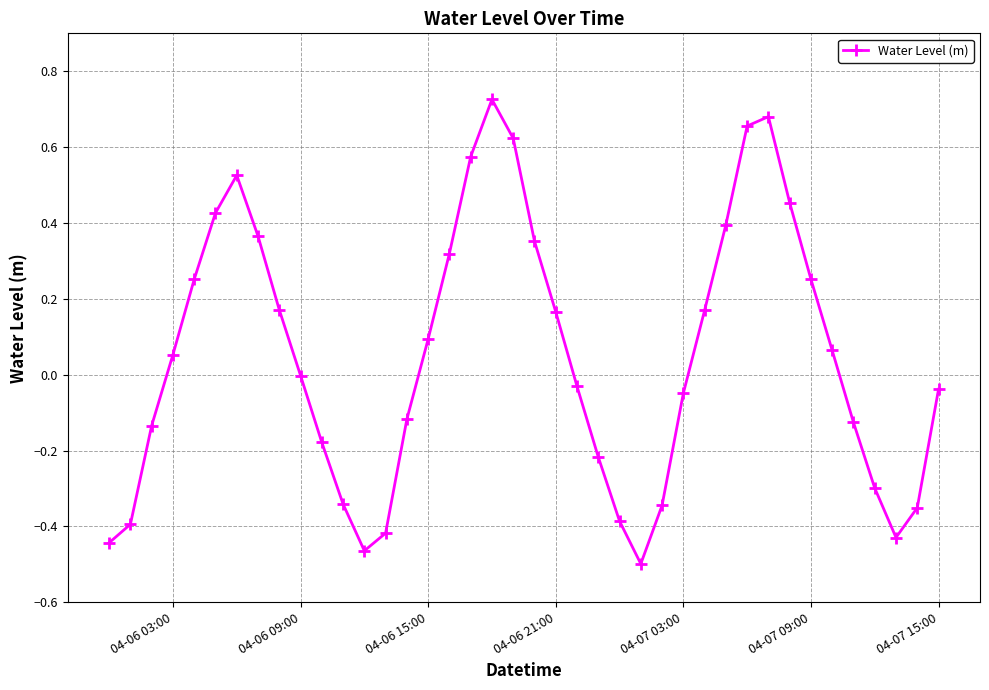

Does the chart display data point markers on the line(s)?

Yes